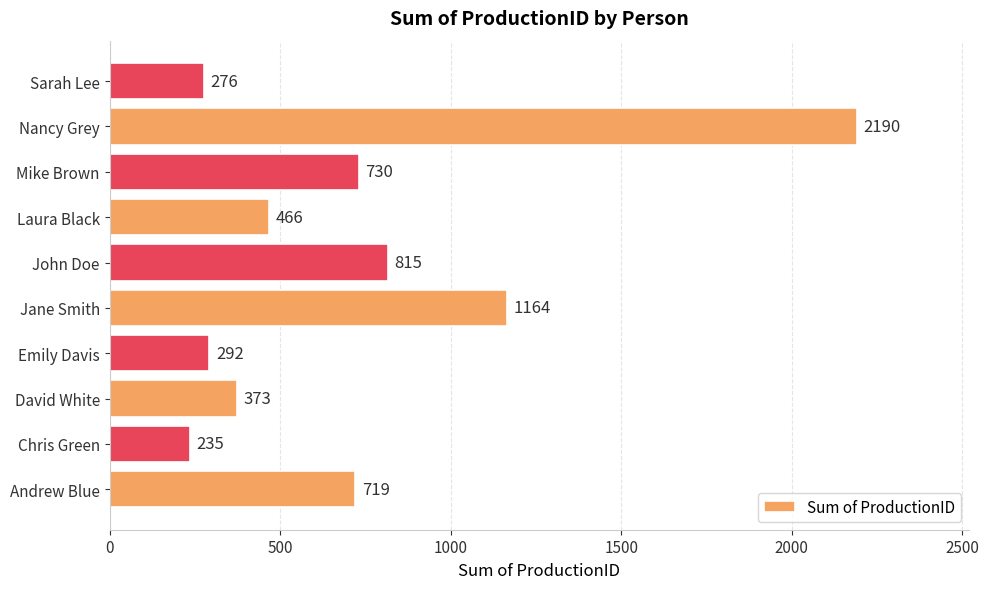

Rank the categories by value from lowest to highest.

Chris Green, Sarah Lee, Emily Davis, David White, Laura Black, Andrew Blue, Mike Brown, John Doe, Jane Smith, Nancy Grey